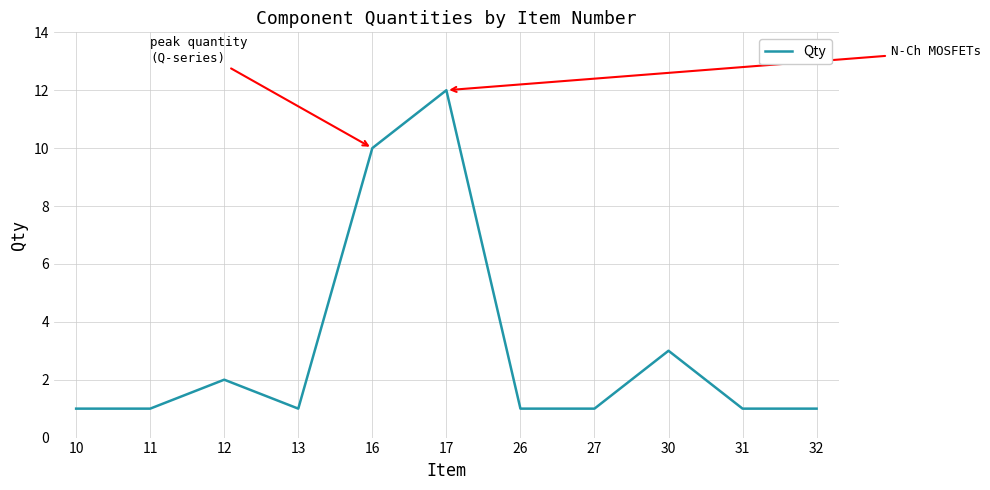

Is it true that the value at 27 is 1?

True